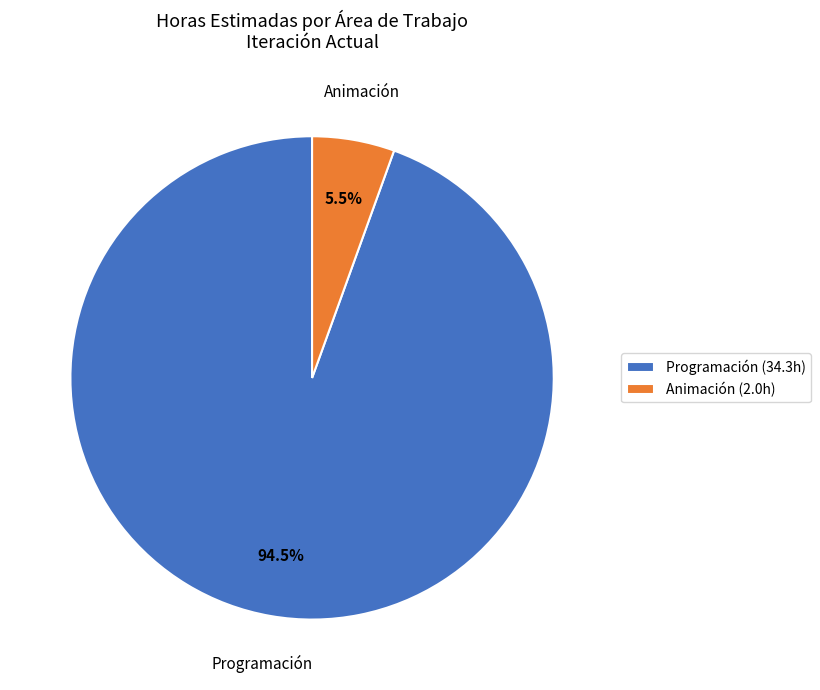

Which category has the biggest portion of the pie?

Programación (34.3h)